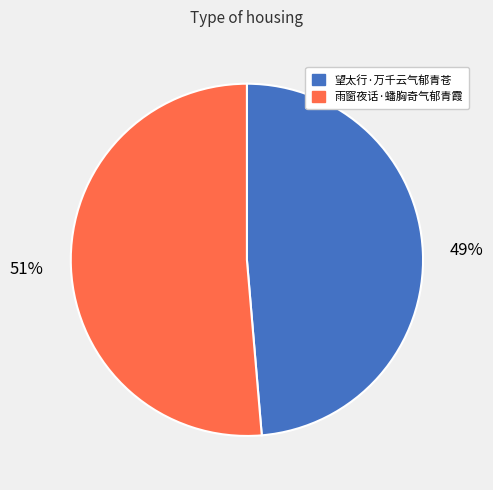

Does any single category account for the majority?

Yes